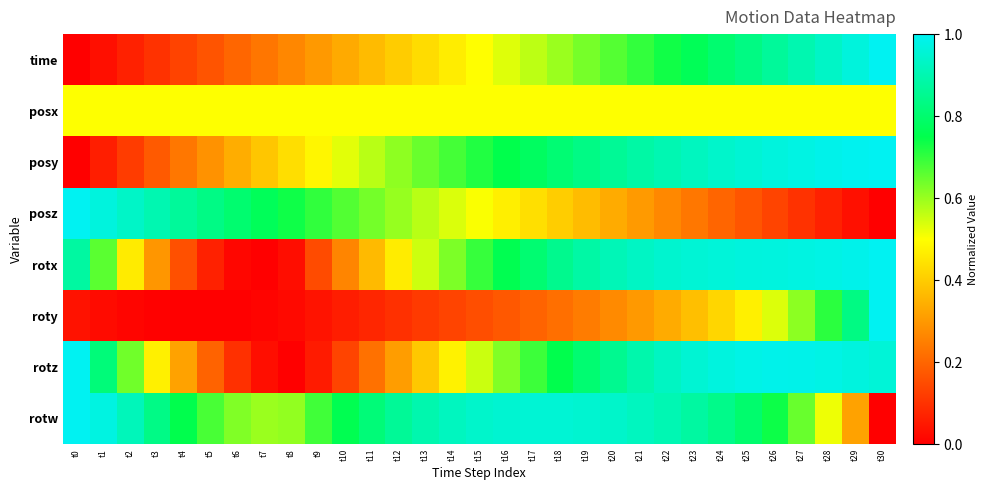

How many series are shown in this chart?

8